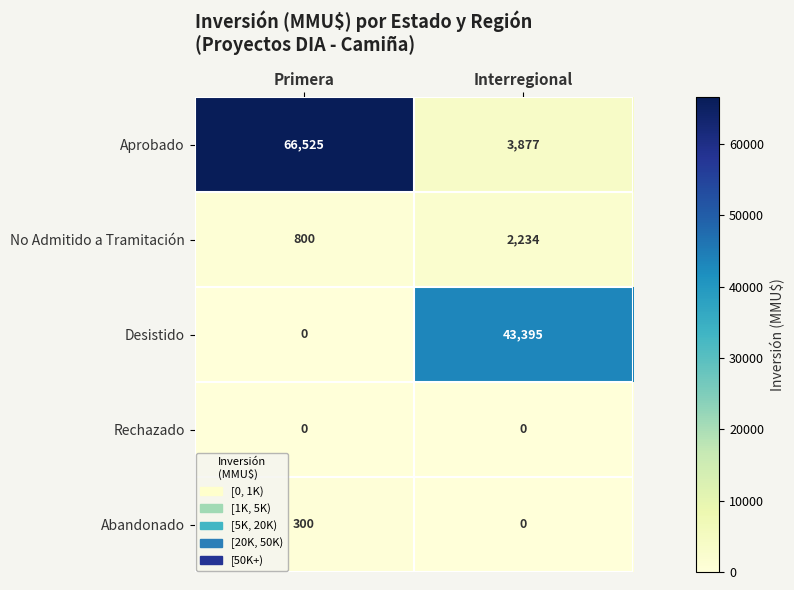

What is the average value of the Abandonado series?

150